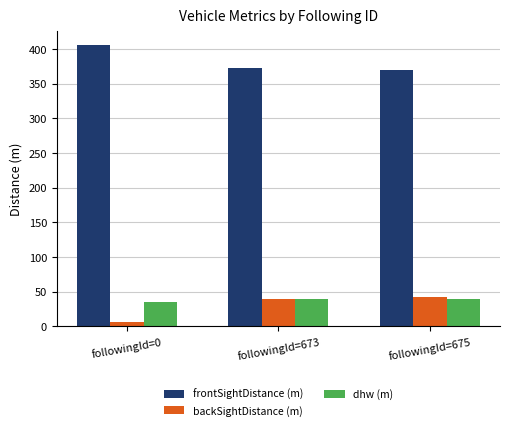

How many bars are there in each group?

3